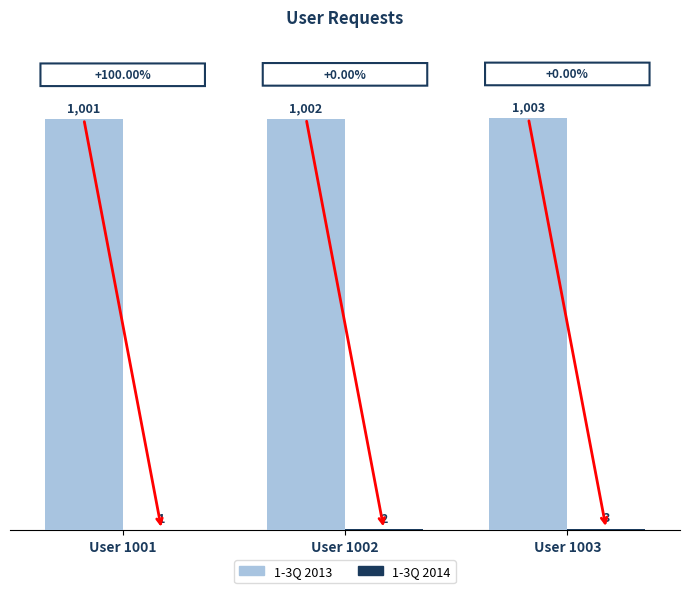

What is the greatest value displayed?

1003